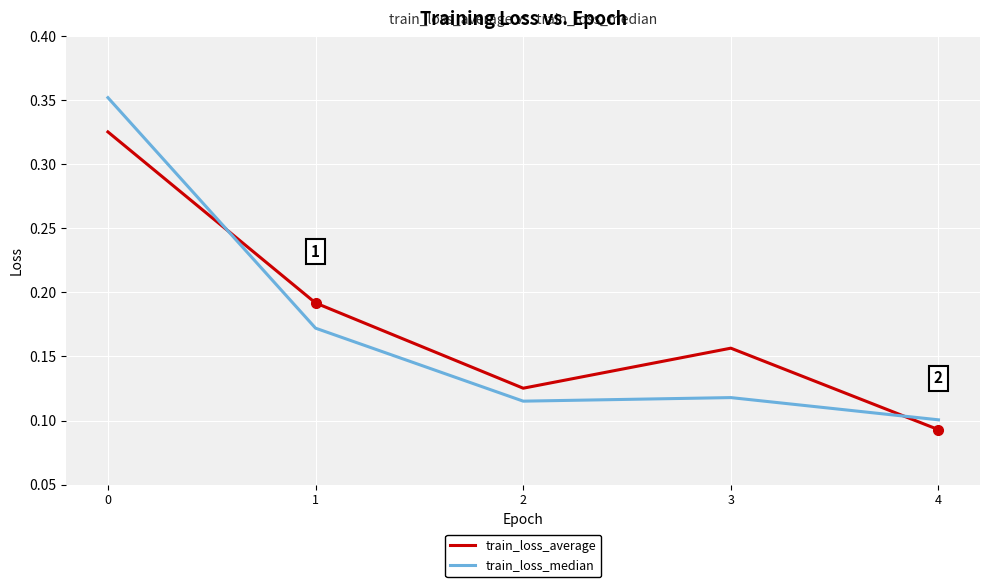

List the series in order of their peak value, highest first.

train_loss_median, train_loss_average